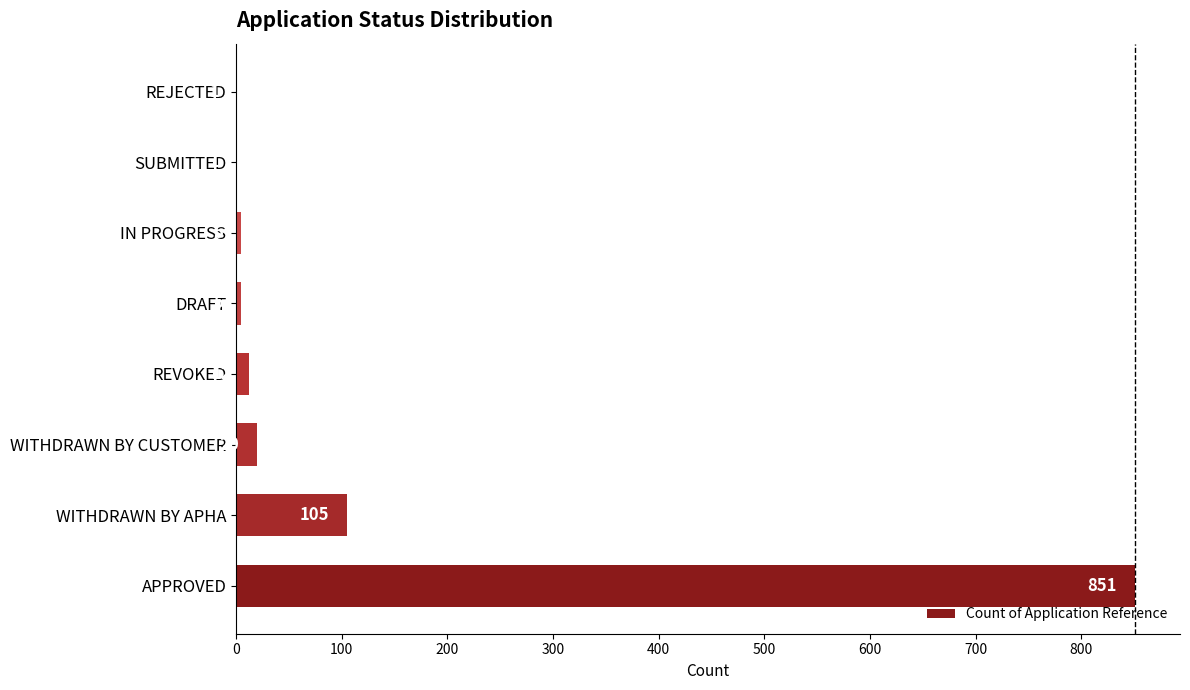

At which label is the value closest to 426?

WITHDRAWN BY APHA